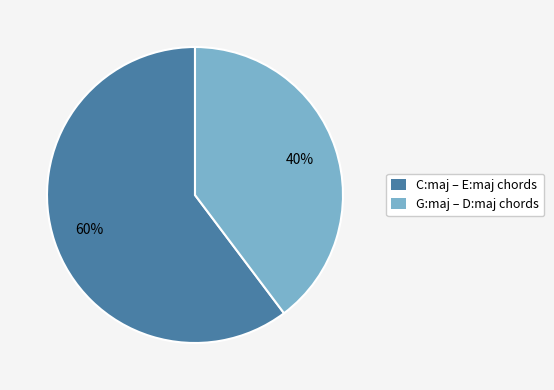

Is the sum of C:maj – E:maj chords and G:maj – D:maj chords greater than half?

Yes